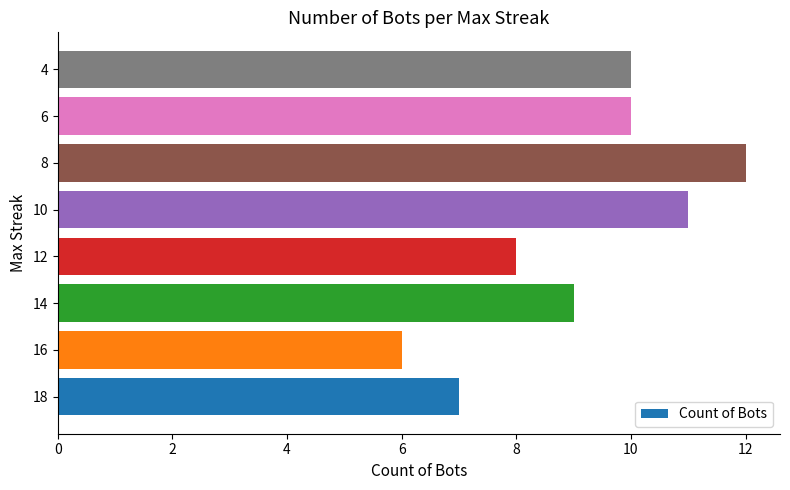

What is the difference between the second highest and second lowest values?

4